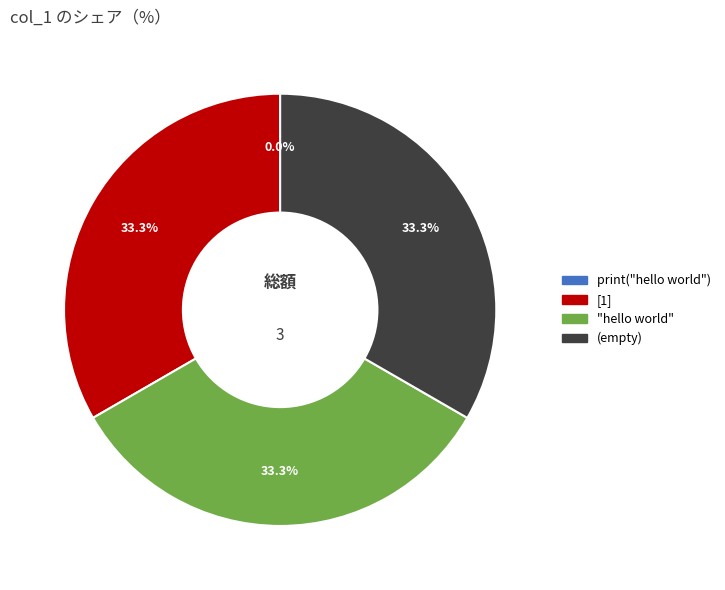

True or false: print("hello world") accounts for 1% of the total.

False